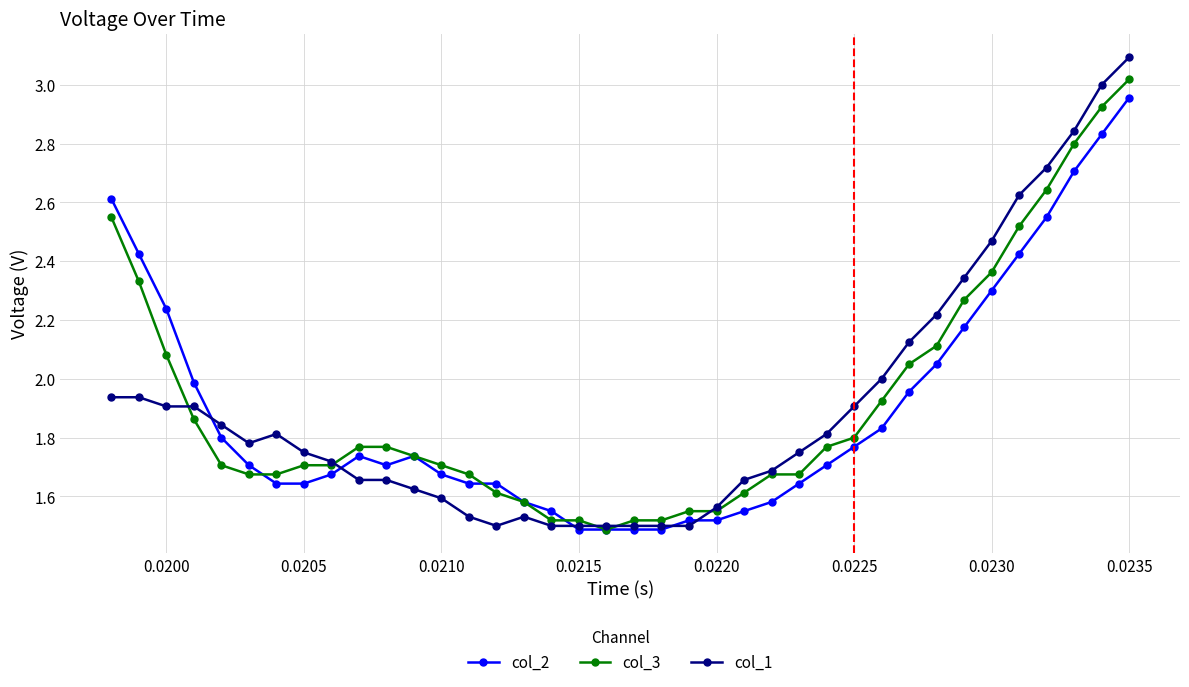

True or false: col_2 has more than 0 interior local peaks.

True